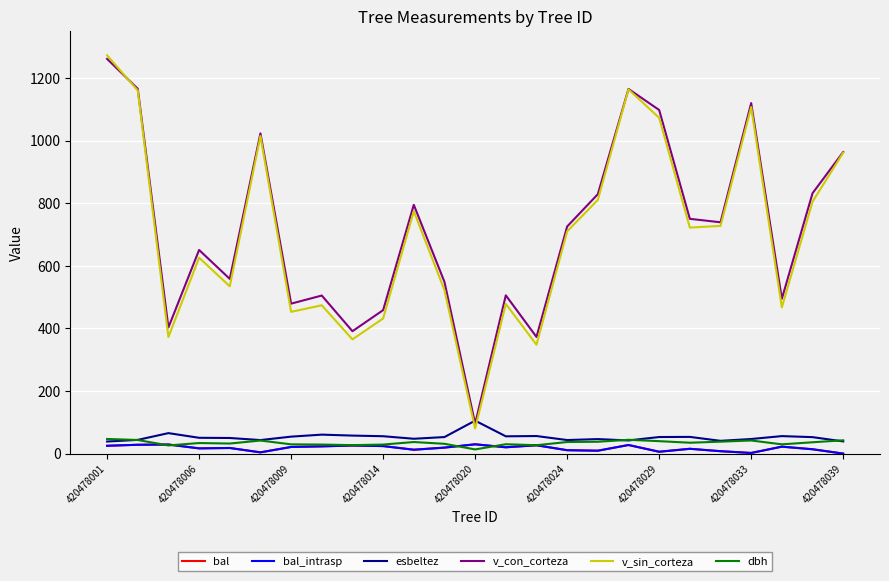

Is this an area chart (filled region under the line)?

No